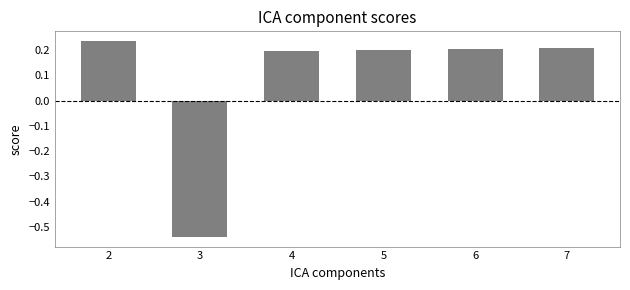

The chart shows a value of 0.3 at 4. True or false?

False